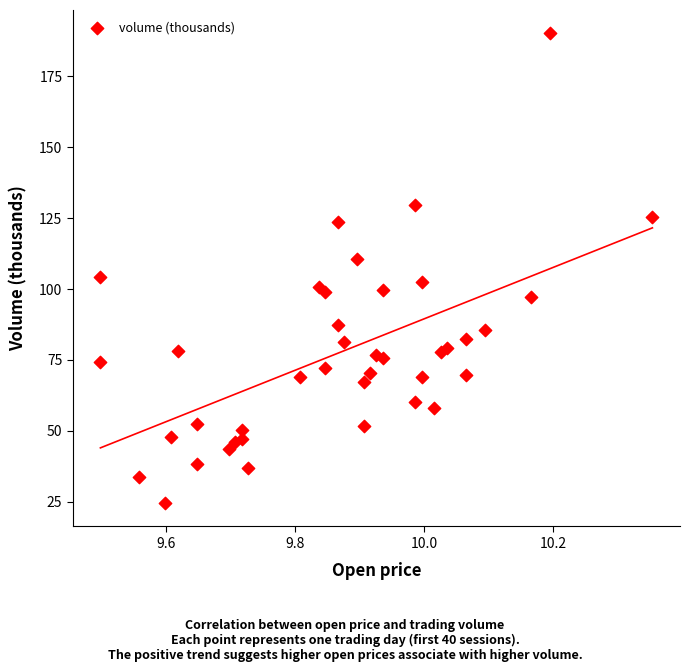

What is the range of X values (max minus min)?

0.9